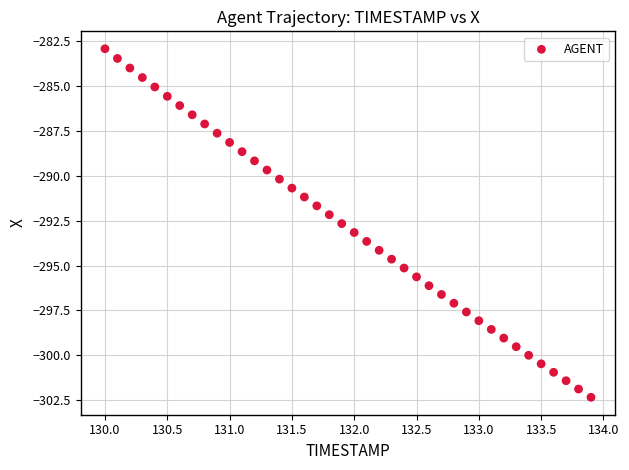

What is the range of X values (max minus min)?

3.9